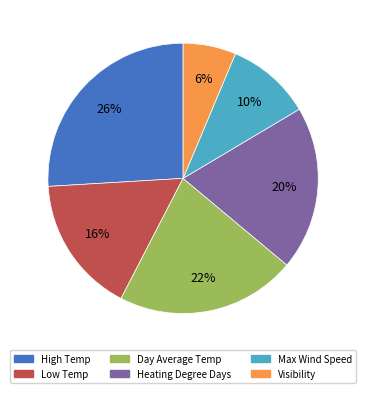

True or false: Day Average Temp accounts for 22% of the total.

True